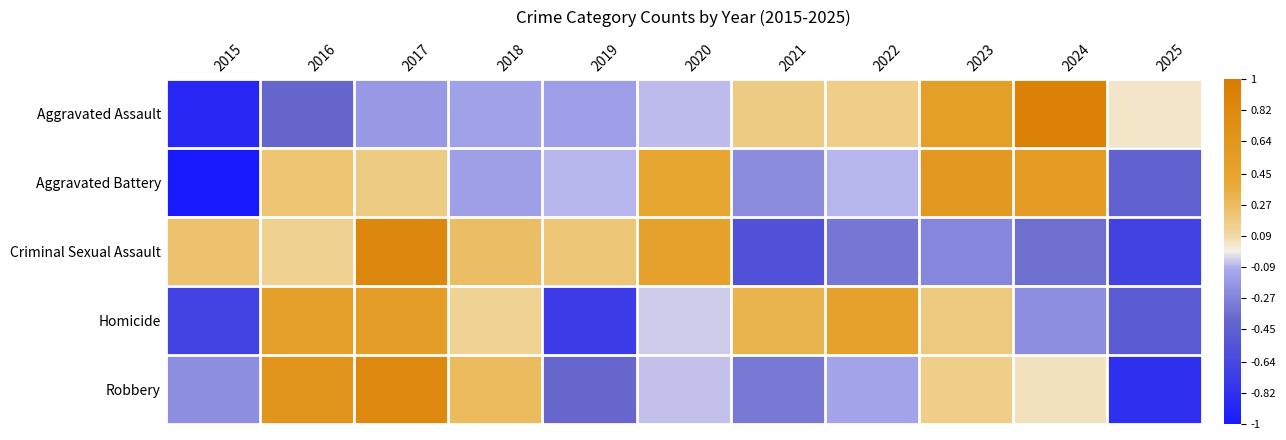

Reading left to right, transcribe all the data shown in this chart.

Aggravated Assault: 2015=-0.9	2016=-0.4	2017=-0.2	2018=-0.1	2019=-0.2	2020=-0.1	2021=0.2	2022=0.2	2023=0.5	2024=0.9	2025=0.0
Aggravated Battery: 2015=-1.0	2016=0.2	2017=0.2	2018=-0.1	2019=-0.1	2020=0.4	2021=-0.2	2022=-0.1	2023=0.6	2024=0.6	2025=-0.4
Criminal Sexual Assault: 2015=0.2	2016=0.1	2017=0.8	2018=0.3	2019=0.2	2020=0.5	2021=-0.6	2022=-0.3	2023=-0.3	2024=-0.4	2025=-0.7
Homicide: 2015=-0.7	2016=0.5	2017=0.5	2018=0.1	2019=-0.7	2020=-0.0	2021=0.3	2022=0.5	2023=0.2	2024=-0.2	2025=-0.5
Robbery: 2015=-0.2	2016=0.7	2017=0.8	2018=0.3	2019=-0.4	2020=-0.1	2021=-0.3	2022=-0.1	2023=0.2	2024=0.1	2025=-0.8